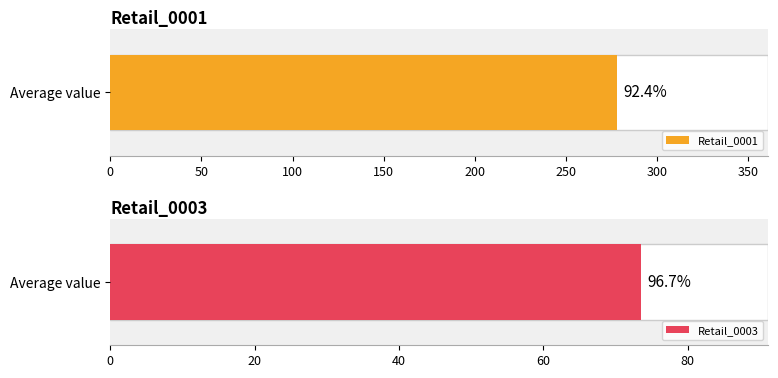

What are all the series names shown in the legend?

Retail_0001, Retail_0003